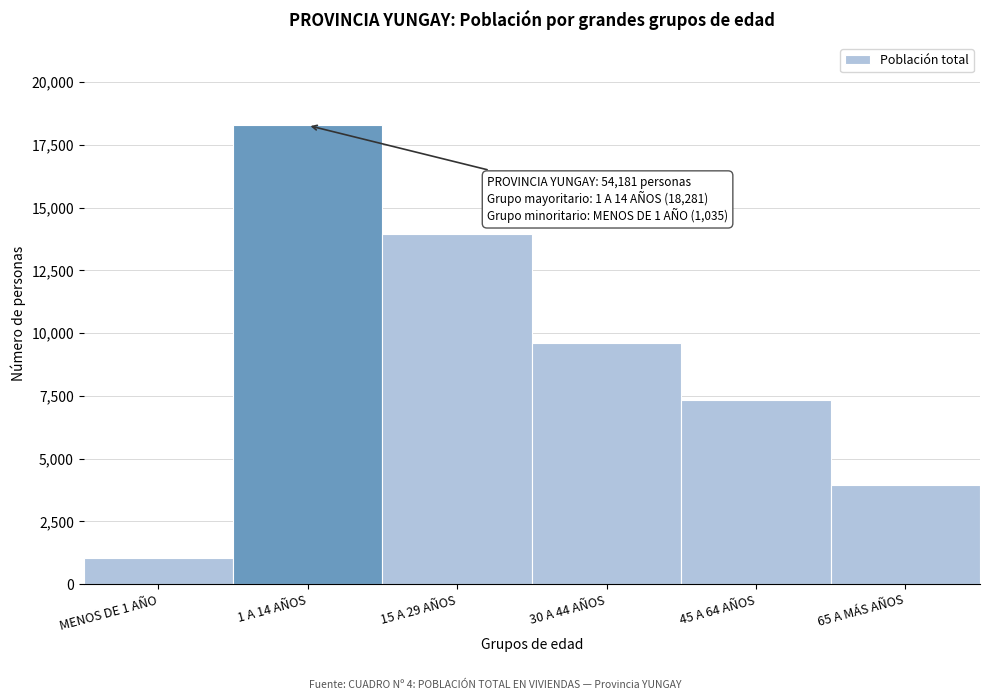

Reading left to right, what are all the values shown in this chart?

MENOS DE 1 AÑO=1035	1 A 14 AÑOS=18281	15 A 29 AÑOS=13941	30 A 44 AÑOS=9611	45 A 64 AÑOS=7358	65 A MÁS AÑOS=3955